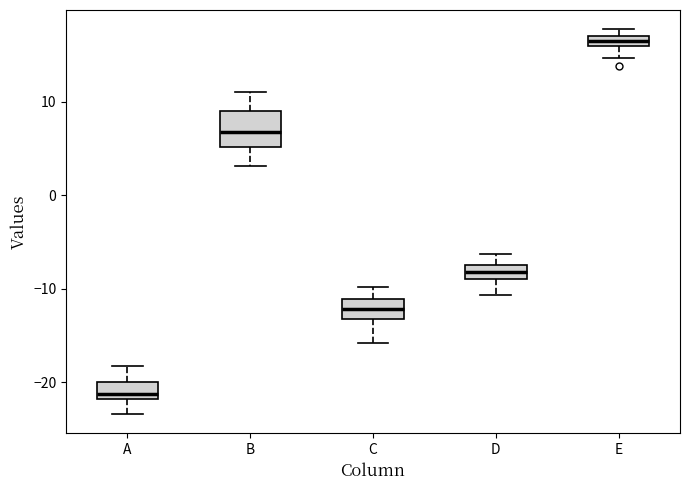

Which box's median line is the highest?

E